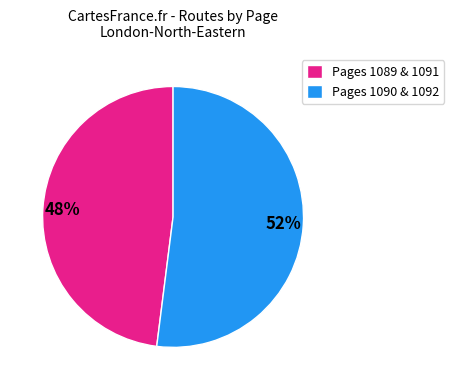

True or false: Pages 1089 & 1091 accounts for 48% of the total.

True